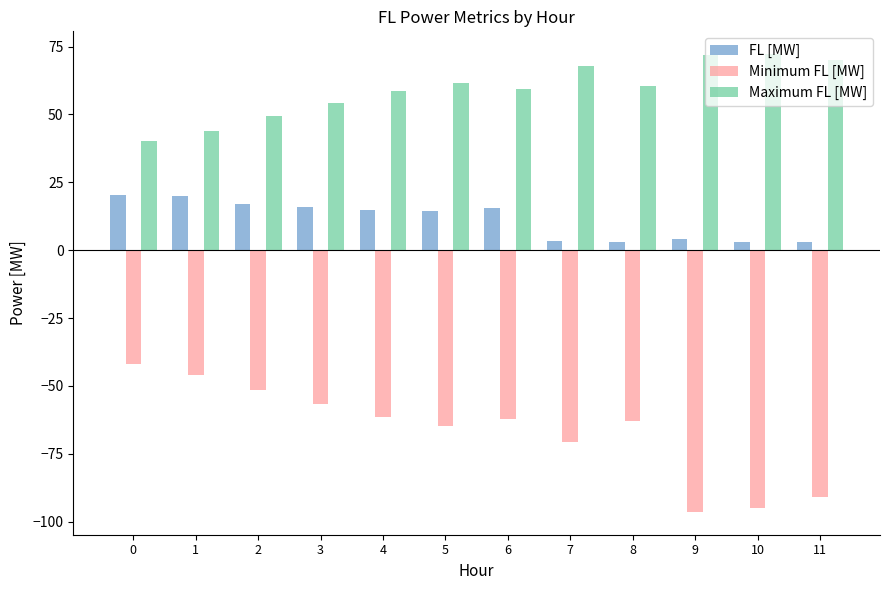

What is the difference between the highest and lowest values at 3?

110.7